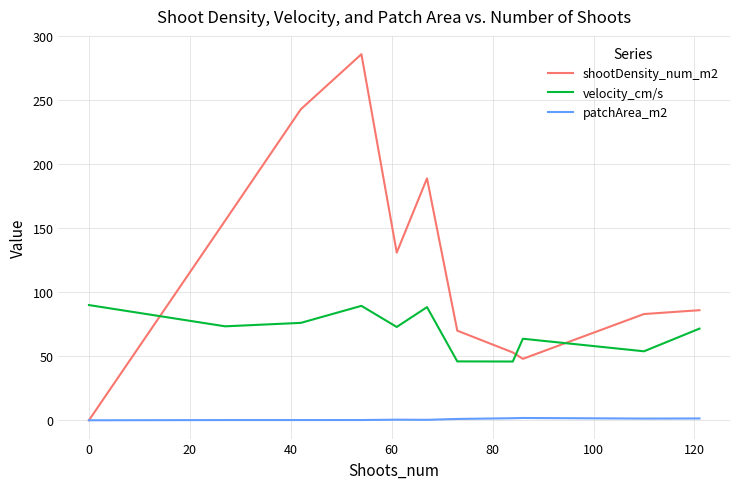

Which series has the largest range (max minus min)?

shootDensity_num_m2